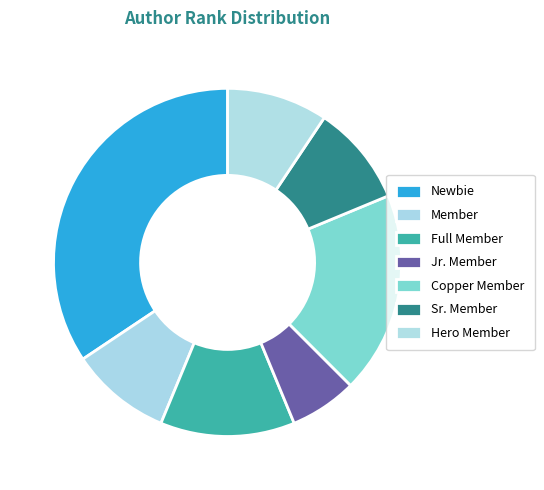

How many segments does this pie chart have?

7